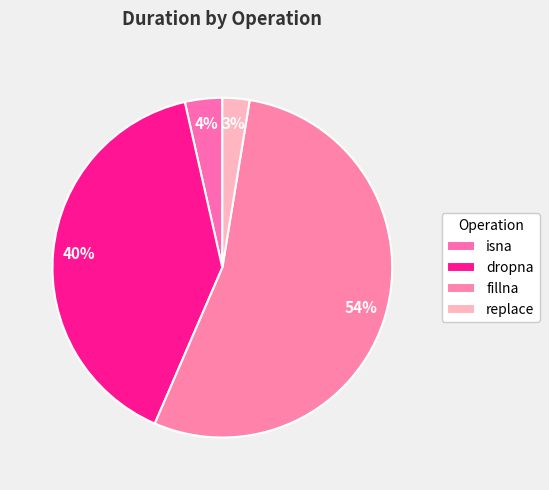

Count the number of slices in the pie.

4